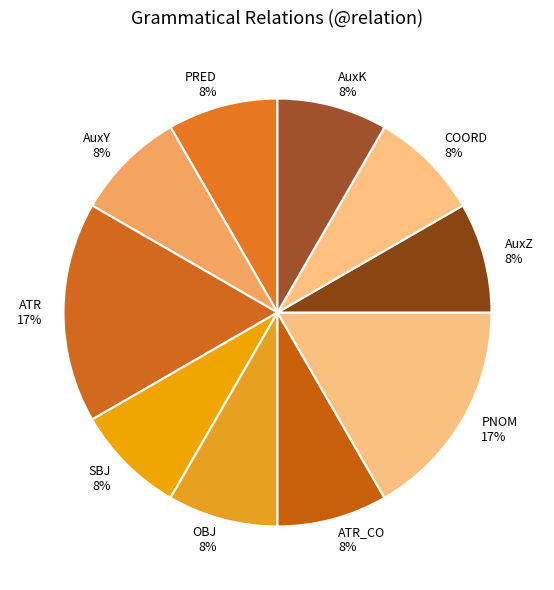

What is the ratio of the value at COORD to the value at PRED?

1.0